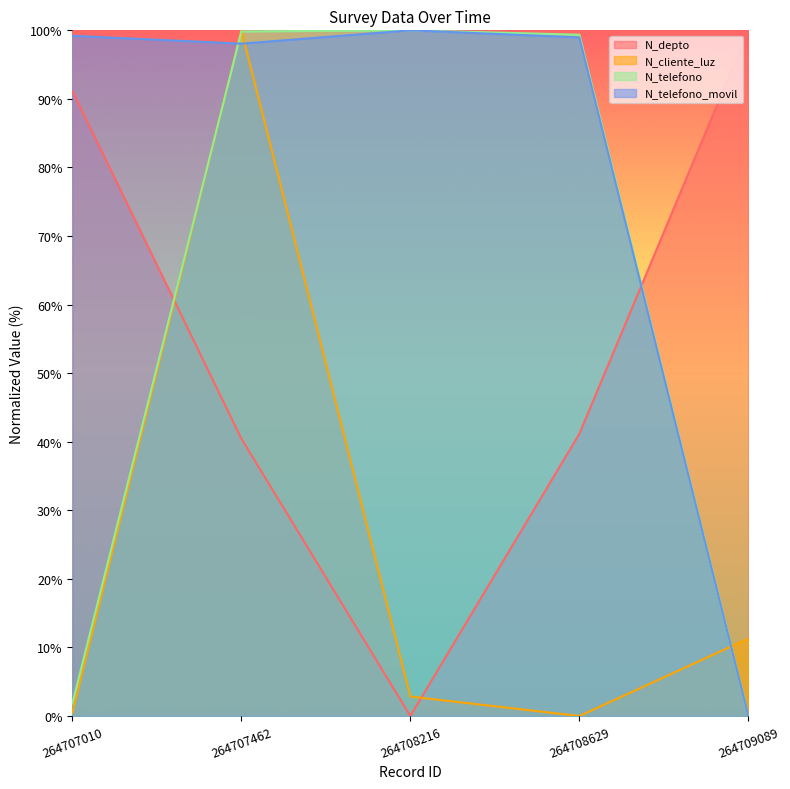

Reading left to right, what are all the values shown in this chart?

N_depto: 91.2	40.5	0.0	41.2	100.0
N_cliente_luz: 0.4	100.0	2.8	0.0	11.3
N_telefono: 1.8	99.8	100.0	99.4	0.0
N_telefono_movil: 99.2	98.1	100.0	99.0	0.0